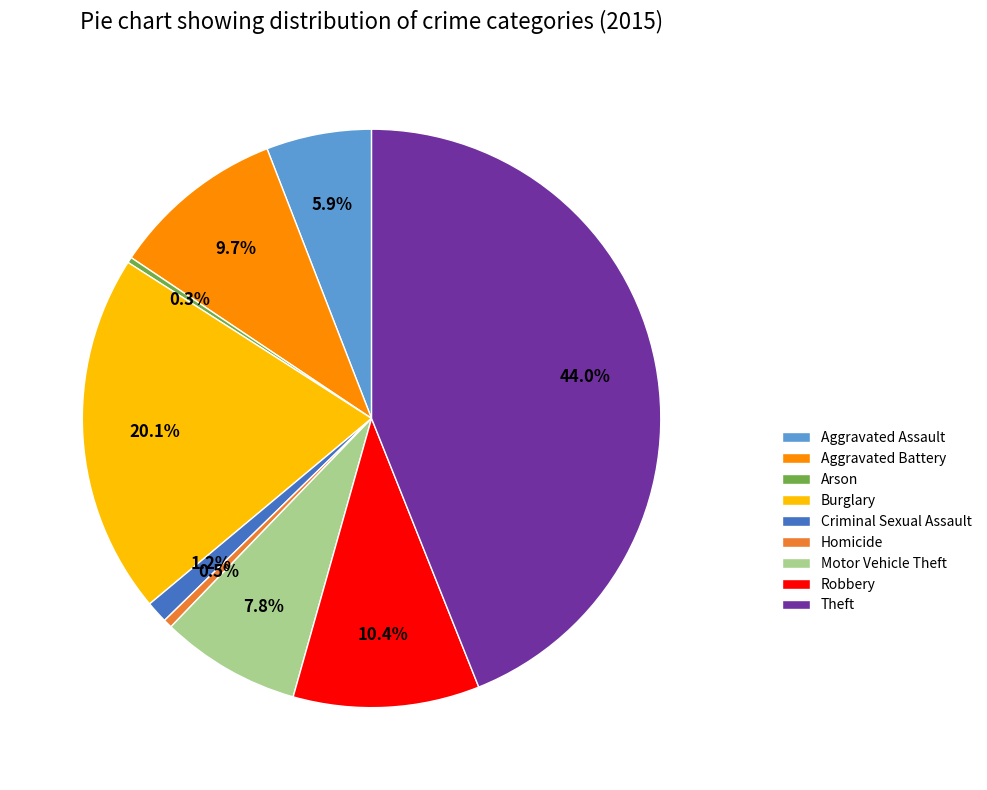

Count the number of slices in the pie.

9